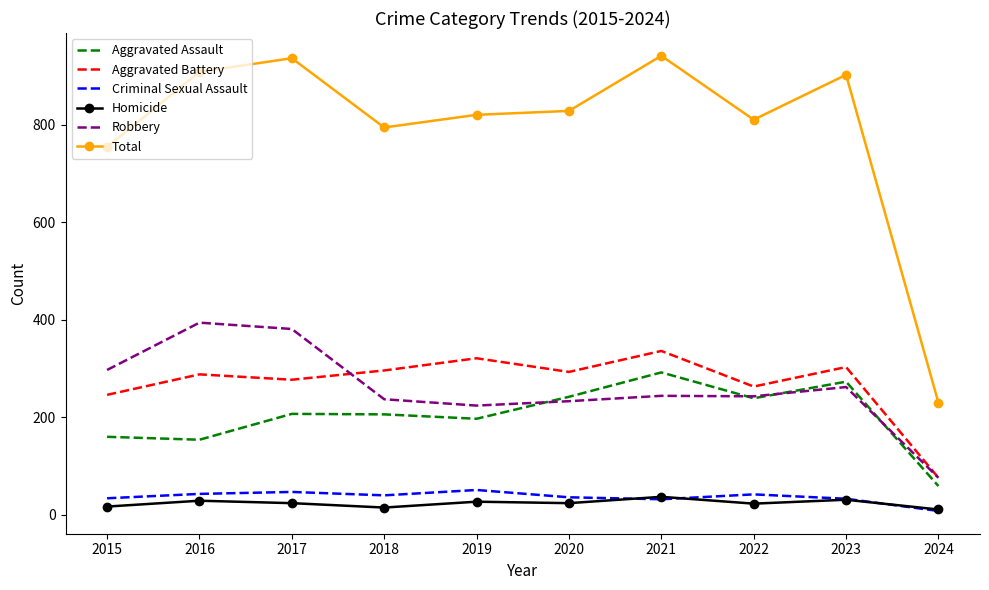

The Aggravated Assault series shows 99 at 2024. True or false?

False